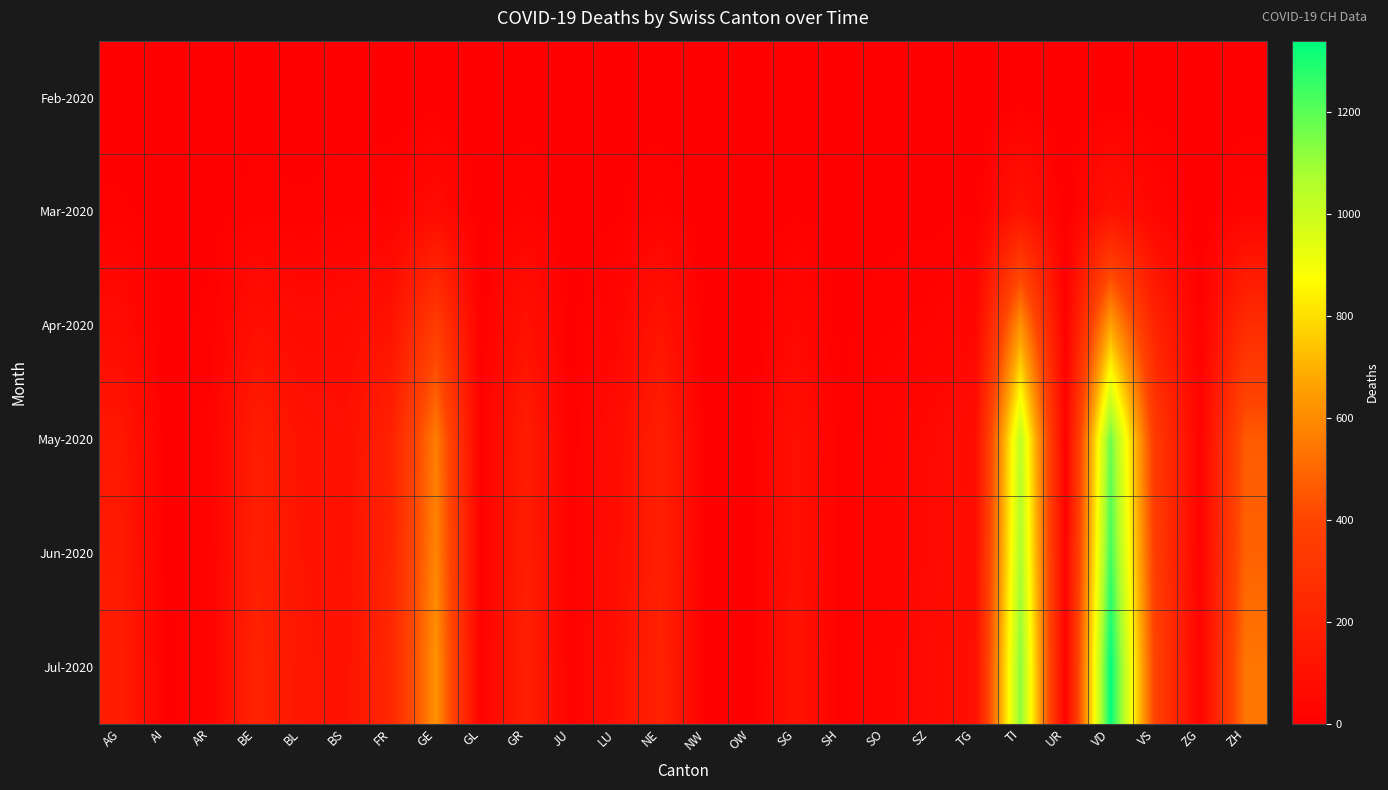

What is the total value across all series at VD?

4526